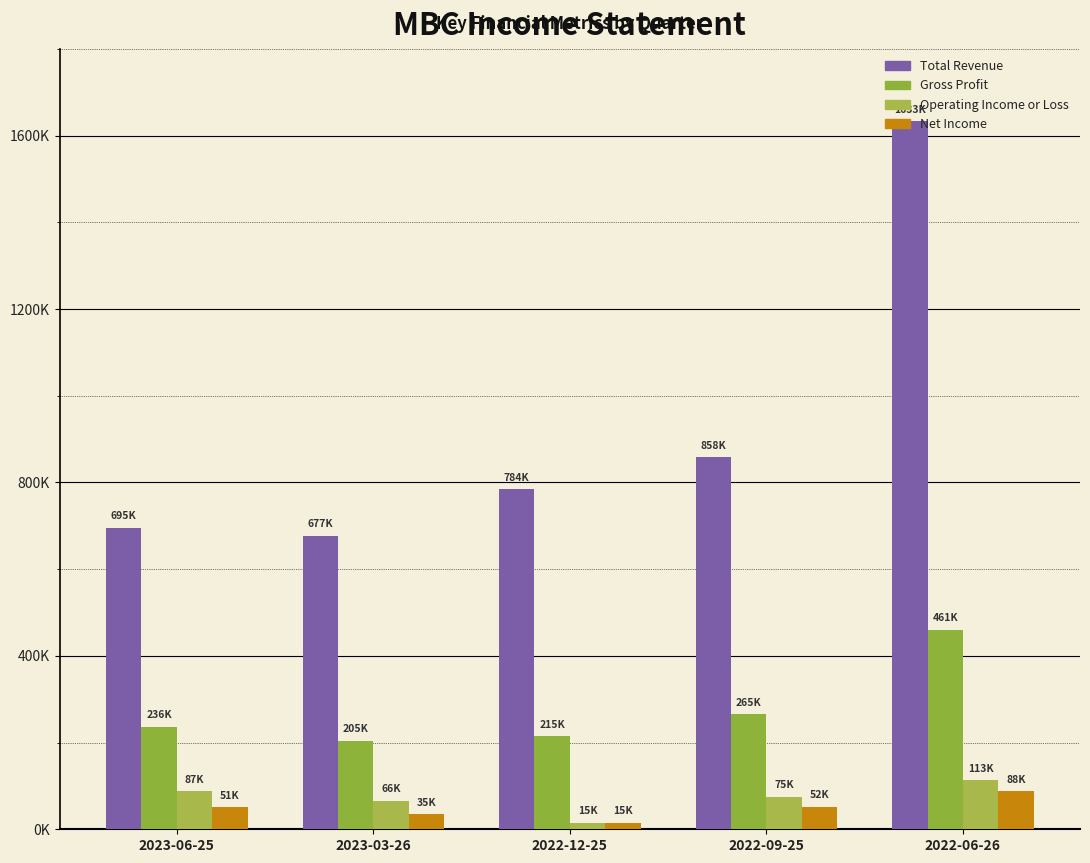

Does the chart contain any negative values?

No